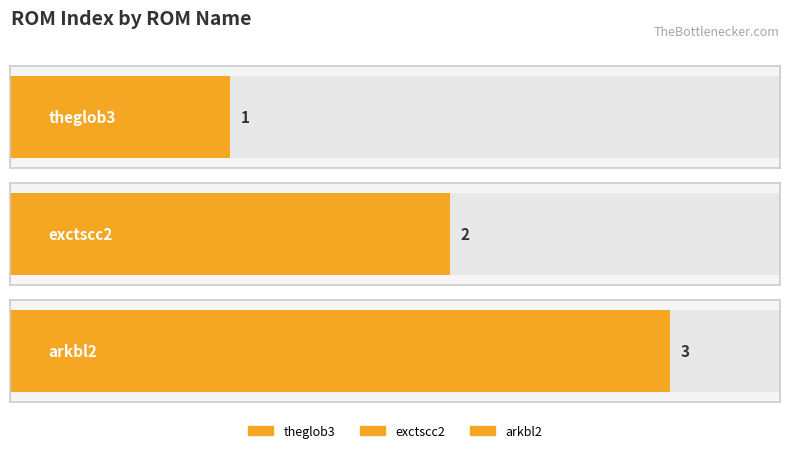

Where does the data first go above 2?

arkbl2